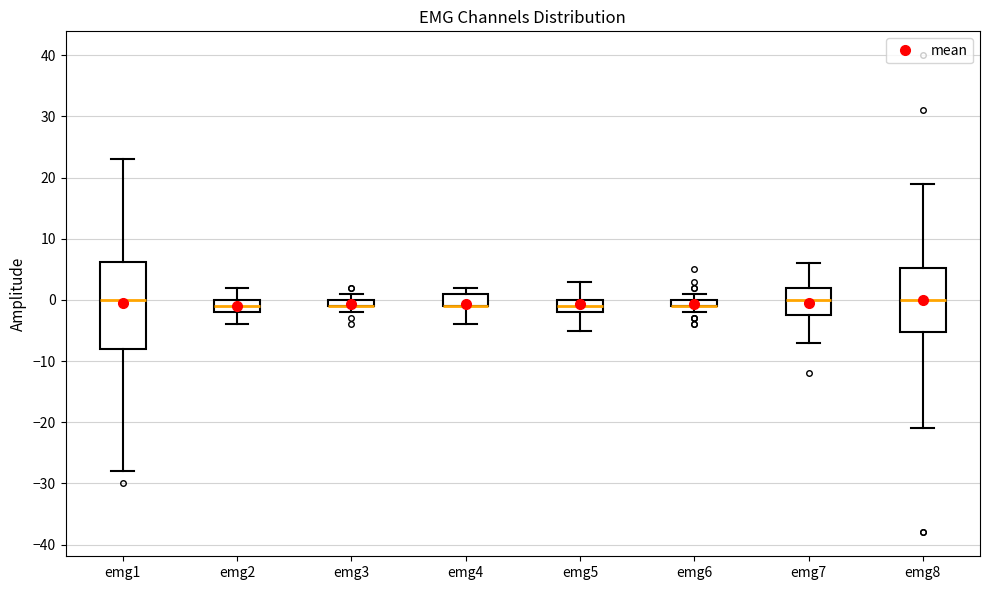

Where is the lower edge of the box for emg1 on the y-axis? The values are not printed on the chart, so give them approximately, as read against the axis.

-8